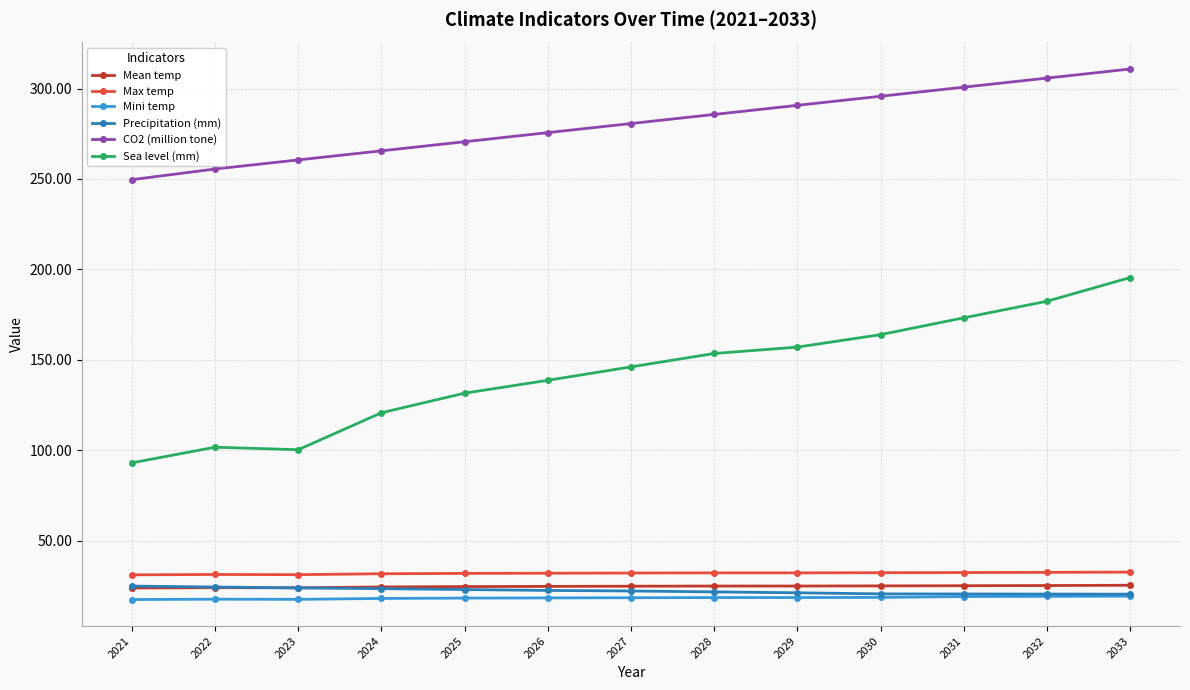

How many lines are shown in the chart?

6